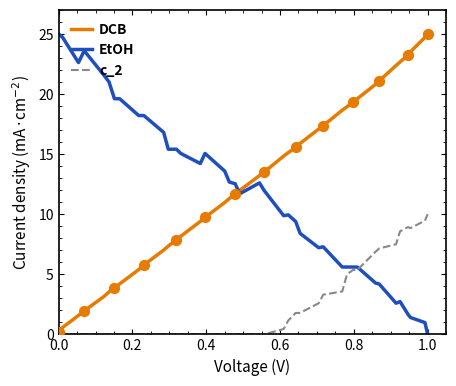

How many times do EtOH and DCB cross each other?

1